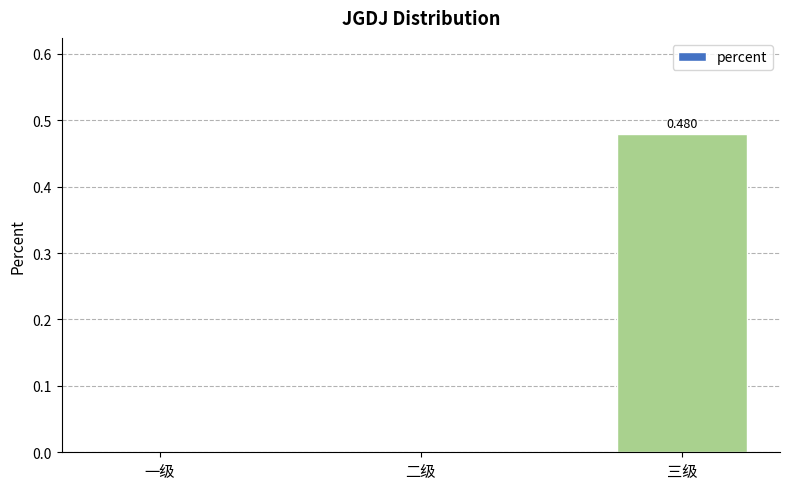

At which category does the chart reach its peak across all series?

三级